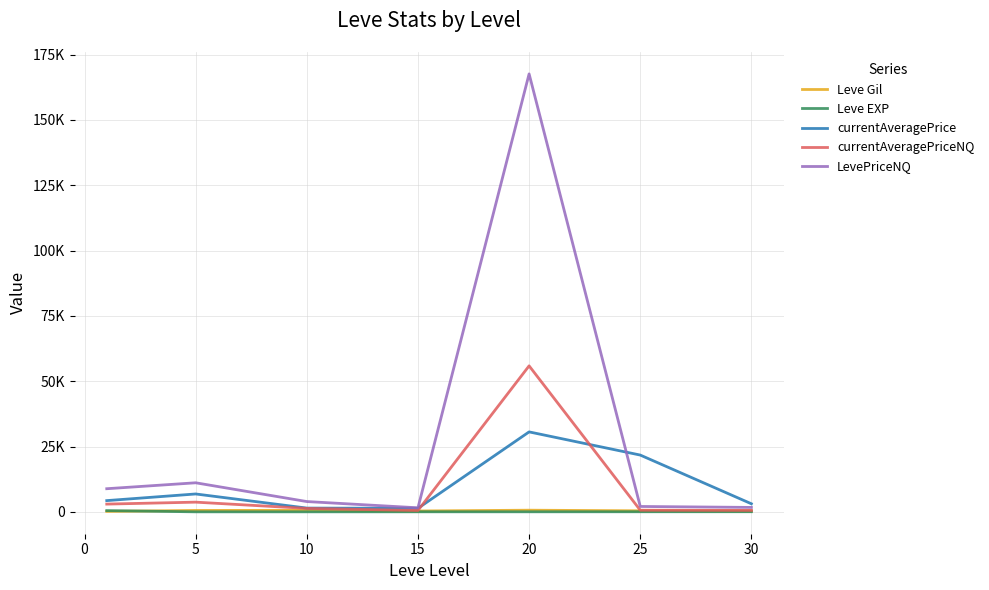

Does the chart have visible grid lines?

Yes